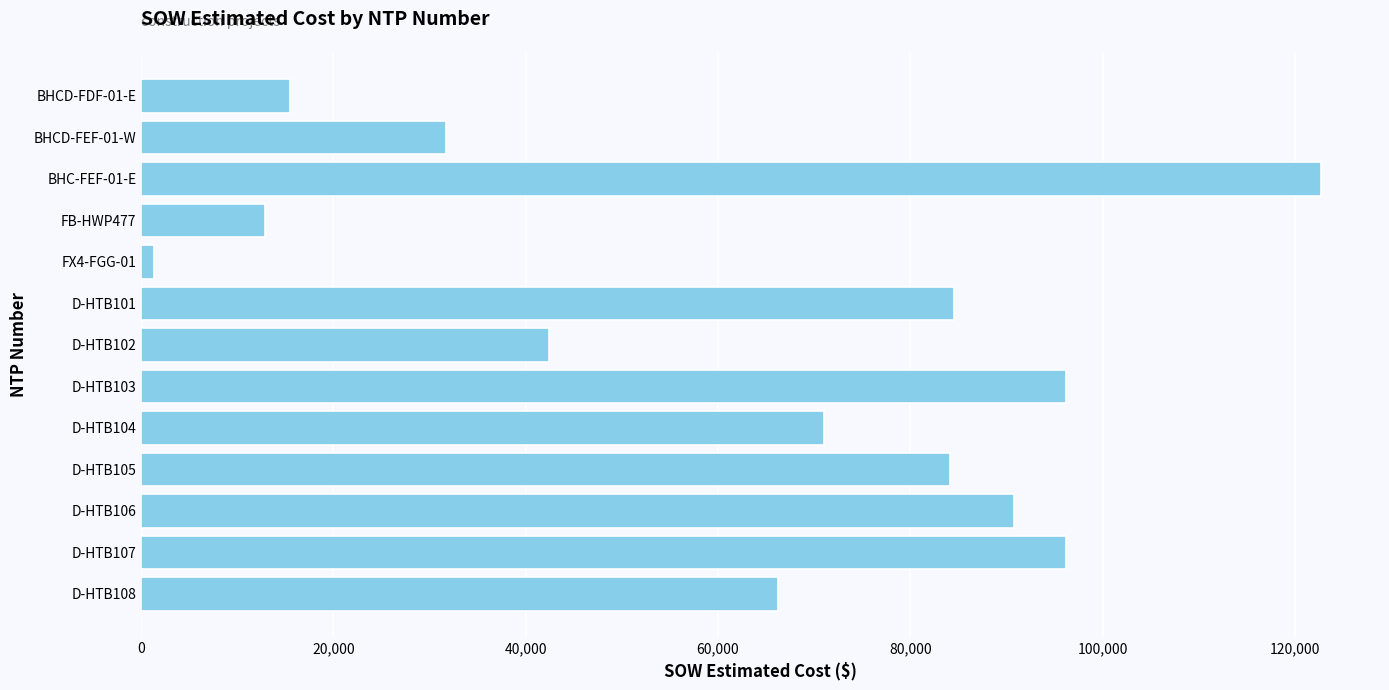

What is the ratio of the value at D-HTB106 to the value at BHC-FEF-01-E?

0.7